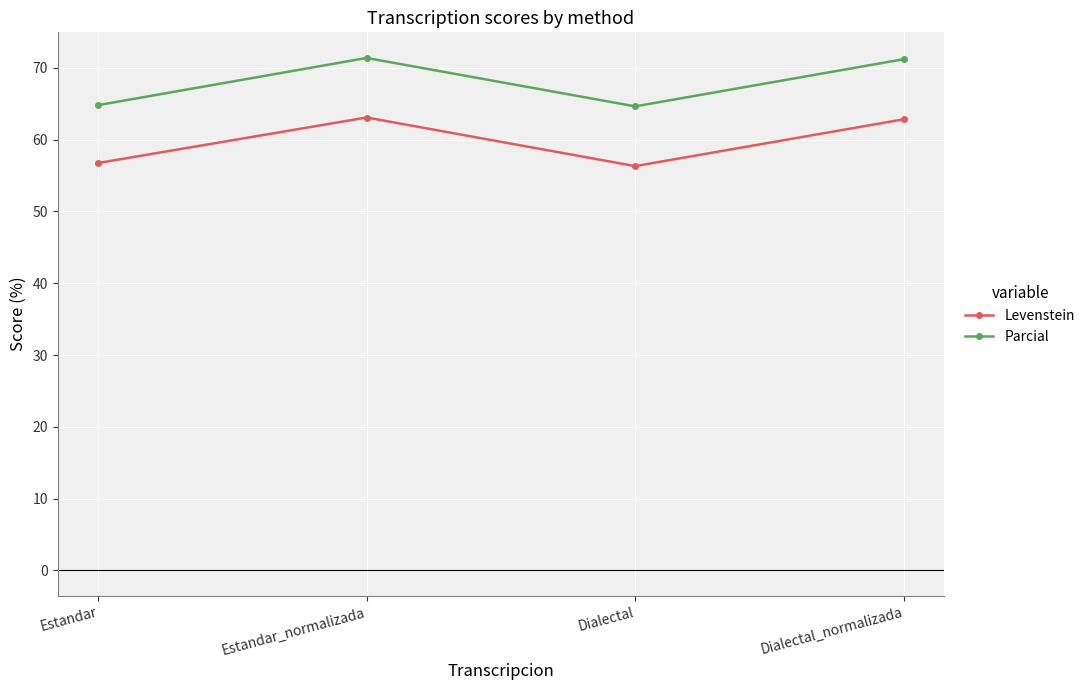

Where is the first local maximum for Levenstein?

Estandar_normalizada